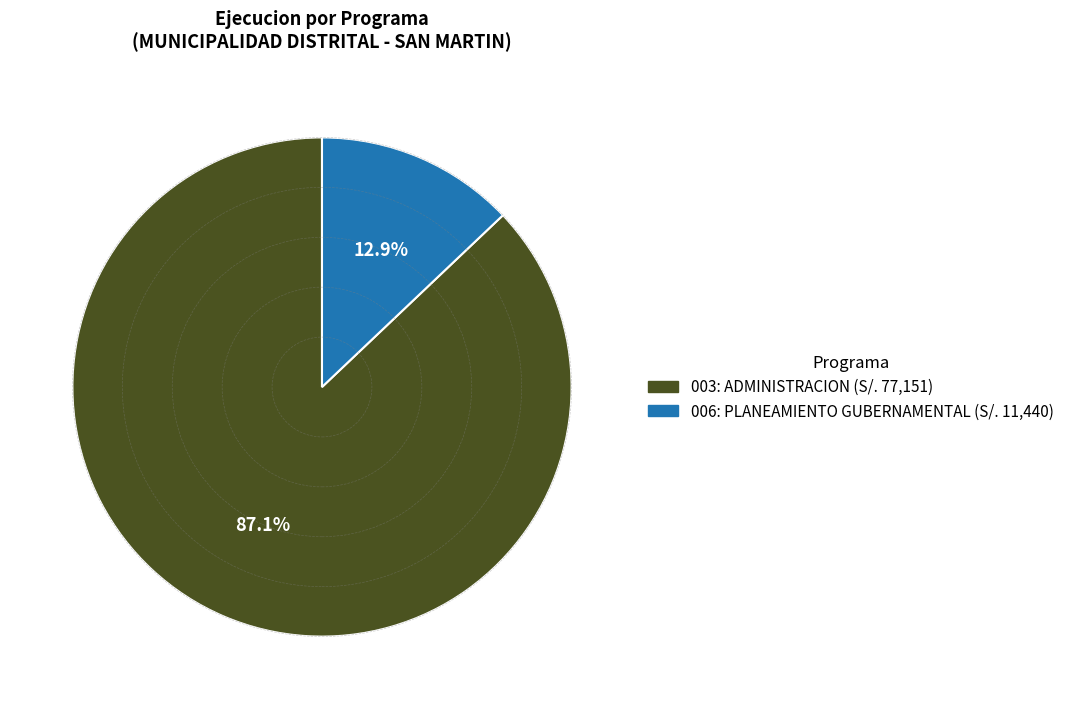

How many slices are in this pie chart?

2